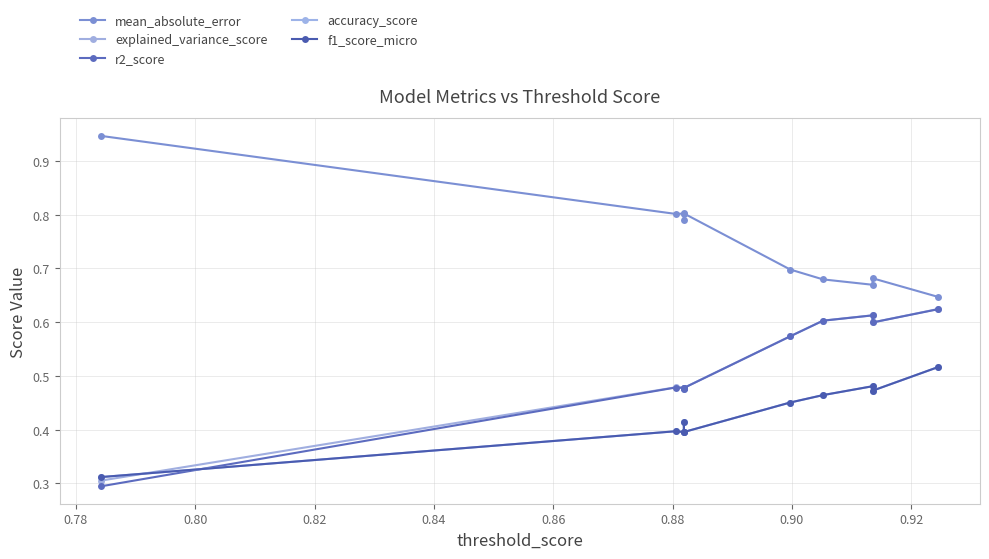

Rank the series at 0.92 from highest to lowest value.

mean_absolute_error, explained_variance_score, r2_score, accuracy_score, f1_score_micro